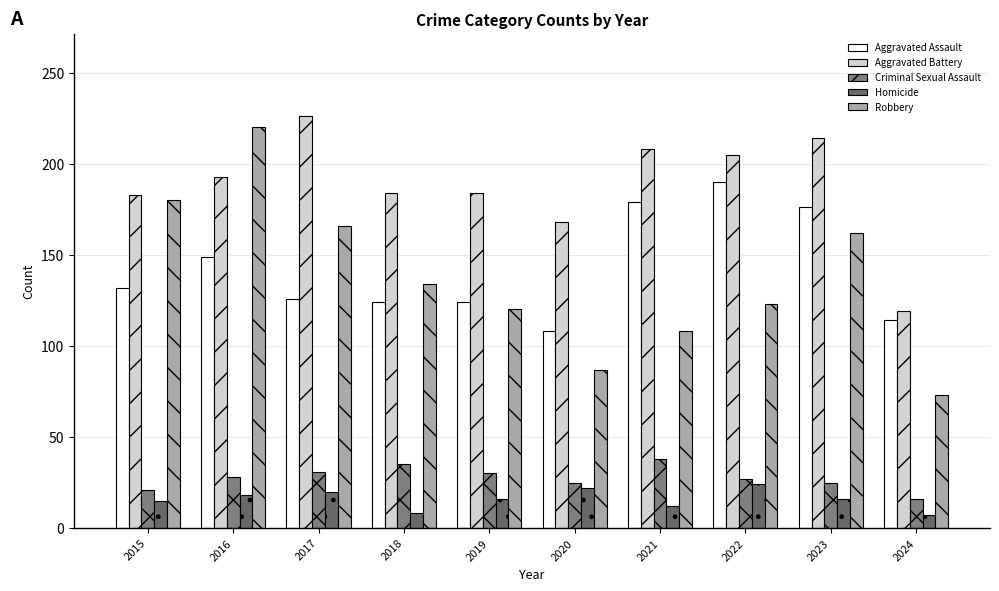

Where does the Aggravated Assault series first go above 132?

2016